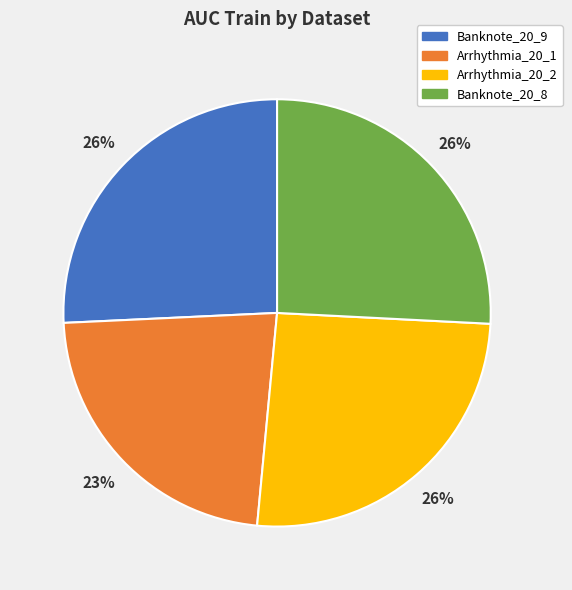

Does Banknote_20_9 represent more than half of the total?

No